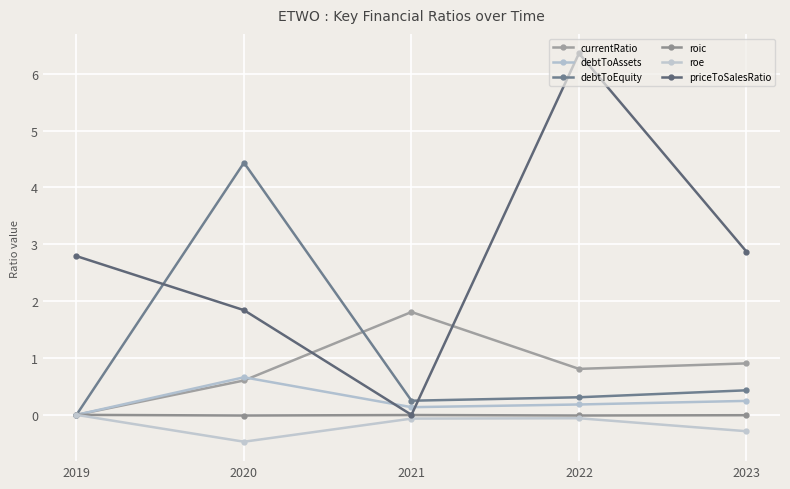

In roic, how many points are lower than both neighbors (excluding endpoints)?

2